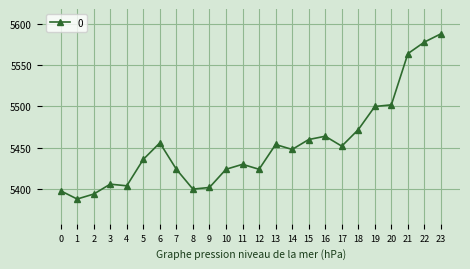

True or false: the data has more than 1 interior local peaks.

True